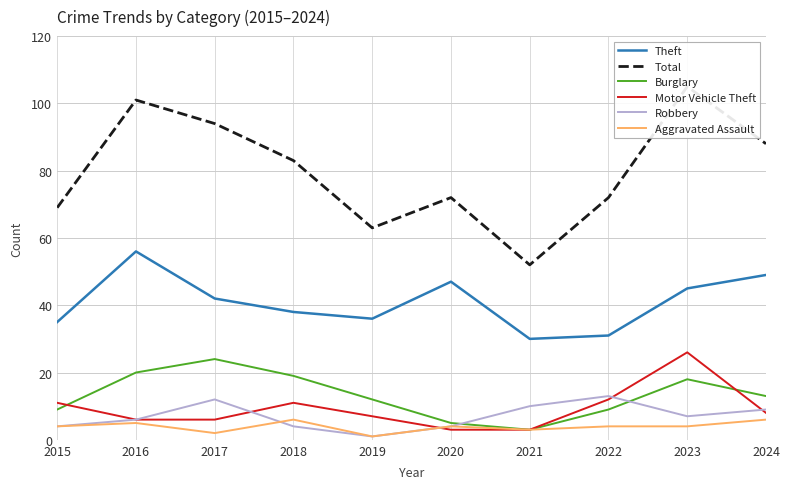

What is the difference between the maximum and minimum values in the Aggravated Assault series?

5